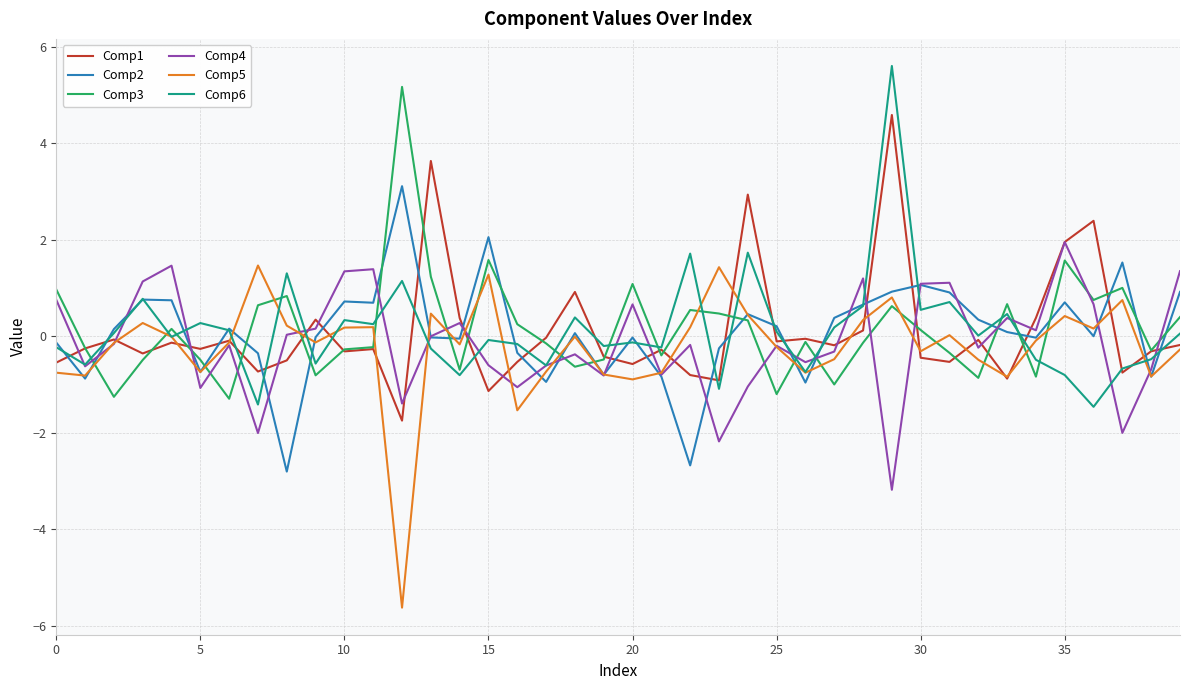

What is the minimum value for Comp2?

-2.8